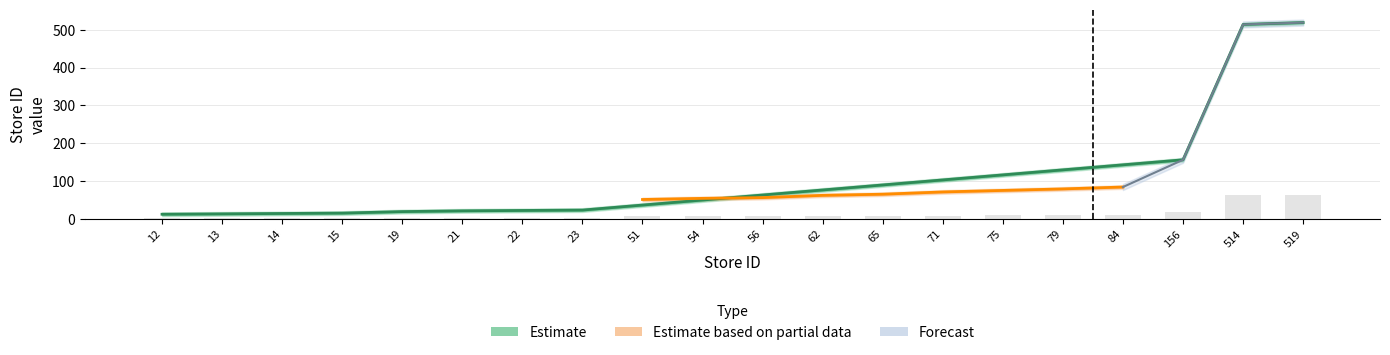

Rank the categories by value from lowest to highest.

12, 13, 14, 15, 19, 21, 22, 23, 51, 54, 56, 62, 65, 71, 75, 79, 84, 156, 514, 519